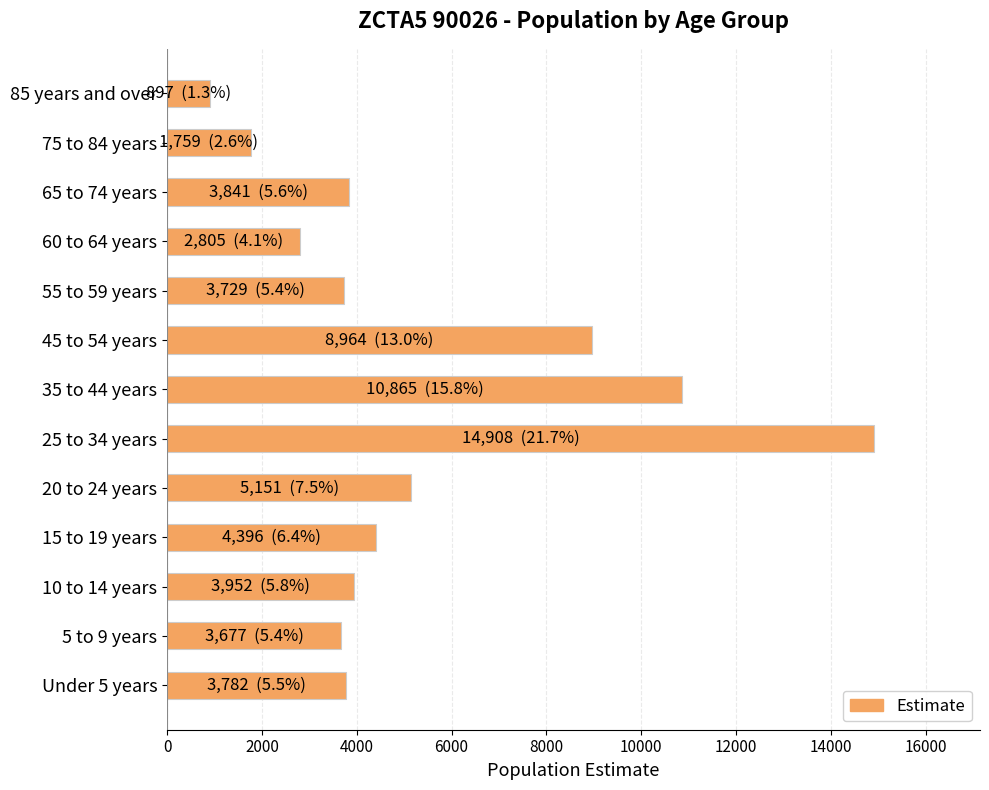

What is the average value?

5287